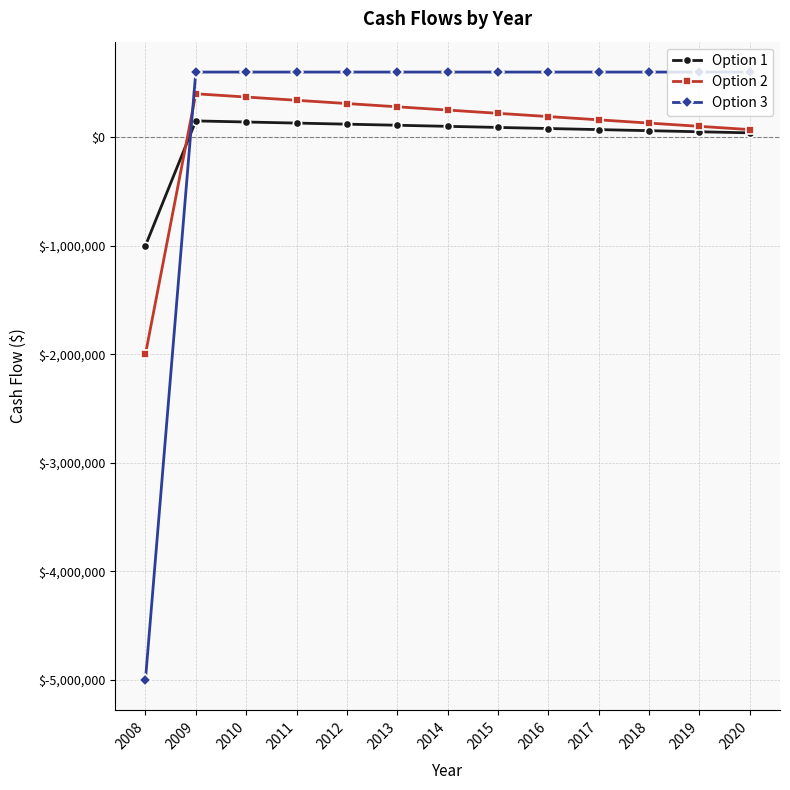

Is the value of Option 3 at 2020 greater than the value of Option 2 at 2020?

Yes